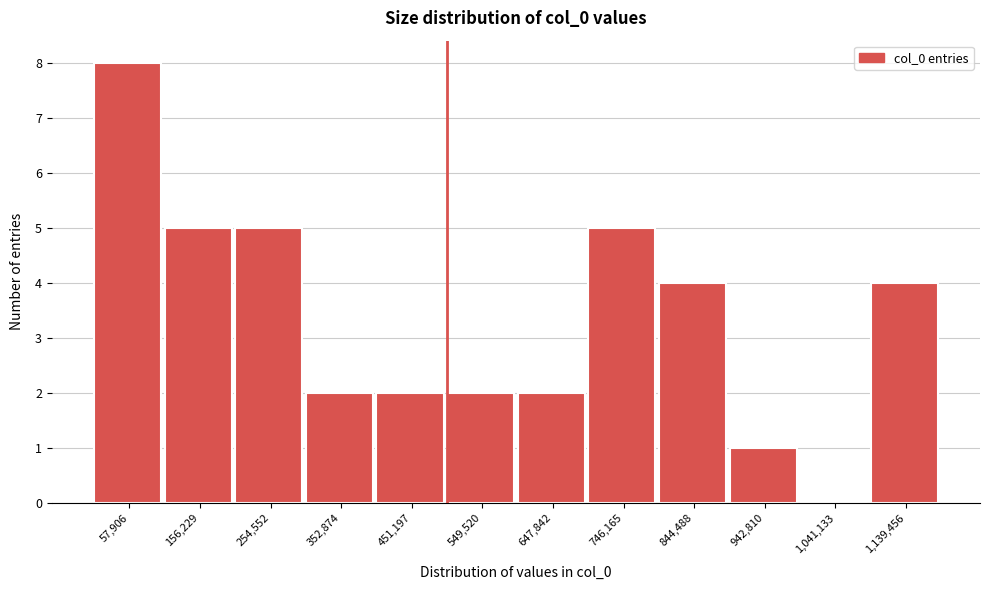

Reading left to right, list every bar in this chart as the range it spans on the x-axis followed by its height. Neither the bar edges nor the heights are printed on the chart, so give them approximately, as read against the axes.

10000 to 110000: 8
110000 to 210000: 5
210000 to 300000: 5
300000 to 400000: 2
400000 to 500000: 2
500000 to 600000: 2
600000 to 700000: 2
700000 to 800000: 5
800000 to 890000: 4
890000 to 990000: 1
990000 to 1090000: 0
1090000 to 1190000: 4